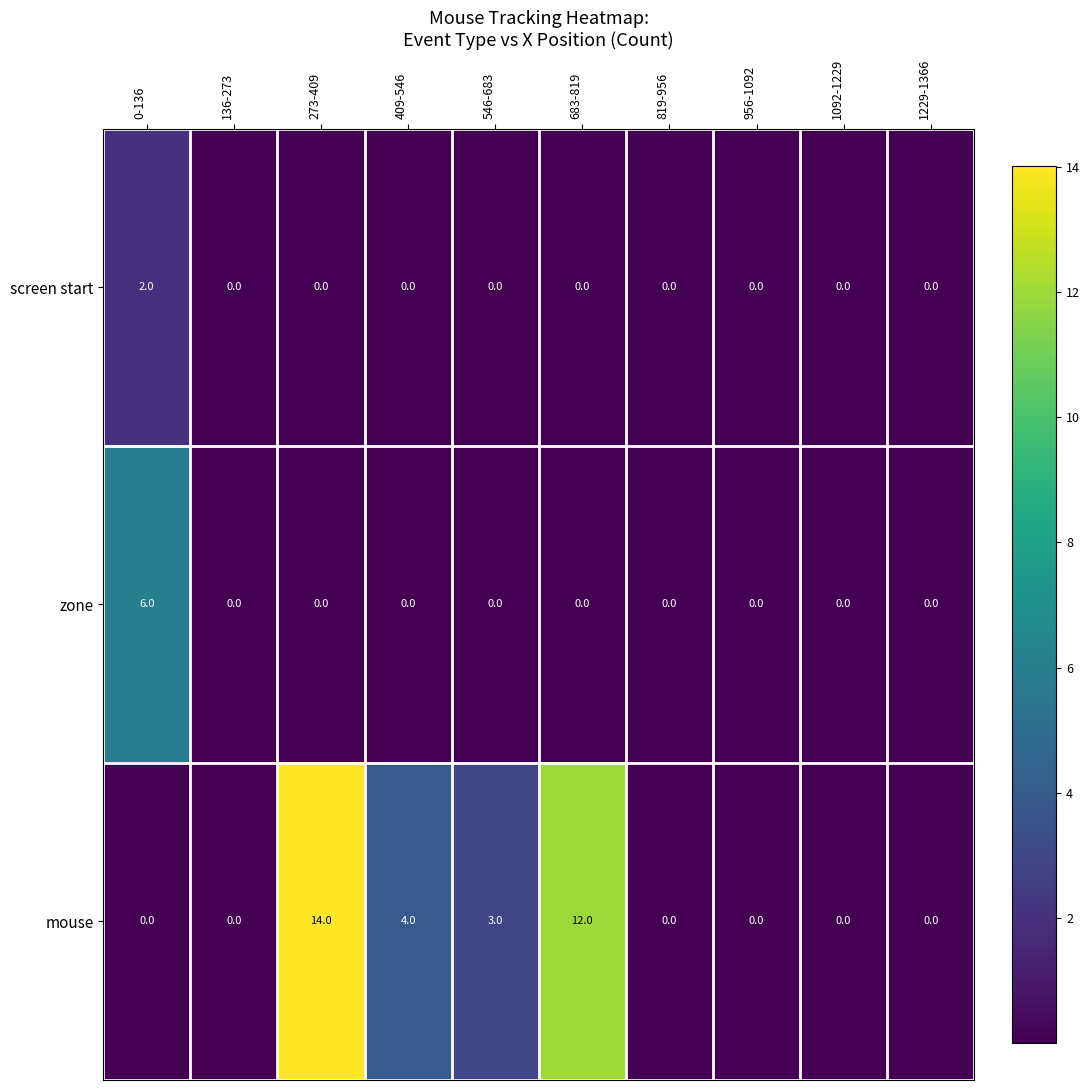

Which series changed the most between 0-136 and 683-819?

mouse